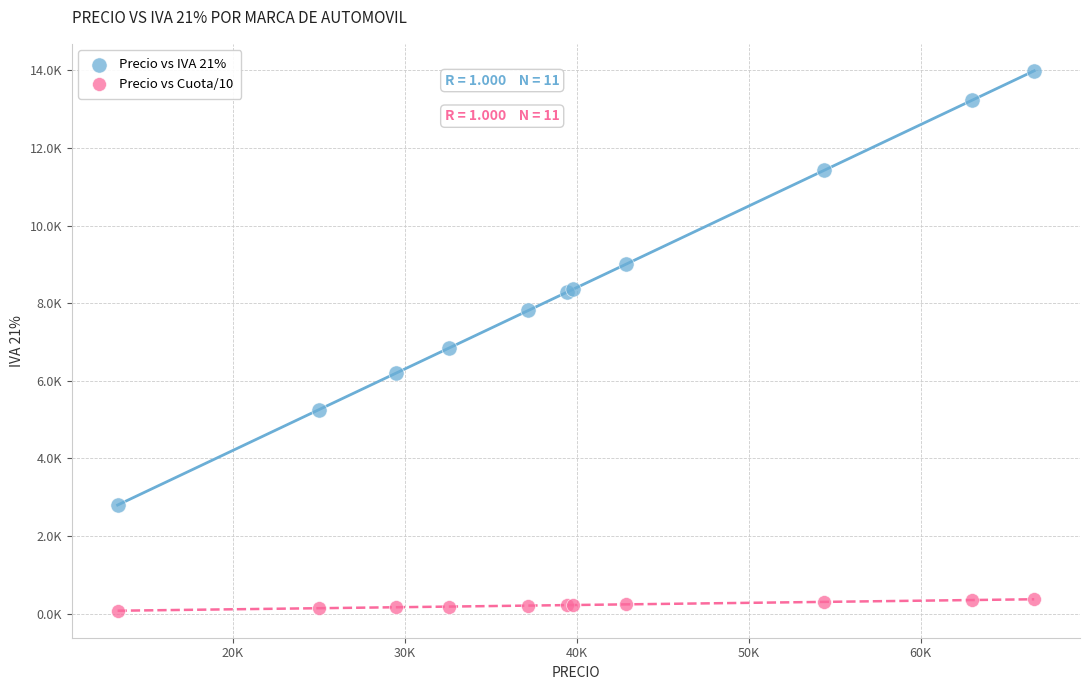

Which series has the widest spread of Y values?

Precio vs IVA 21%